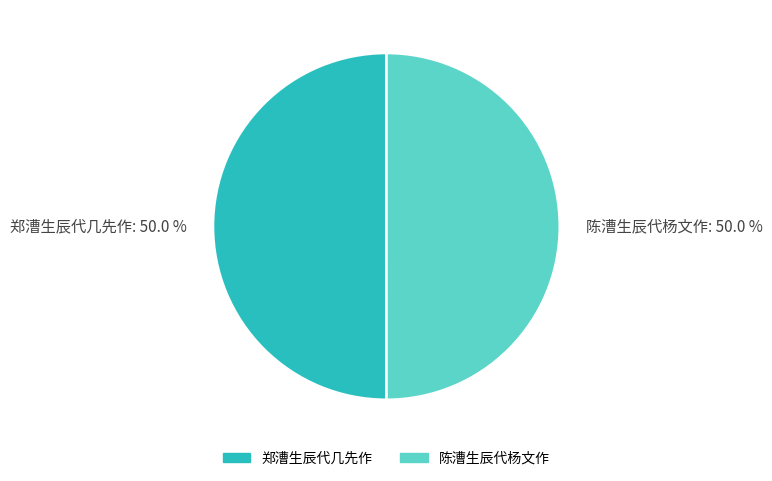

True or false: 陈漕生辰代杨文作 accounts for 59% of the total.

False